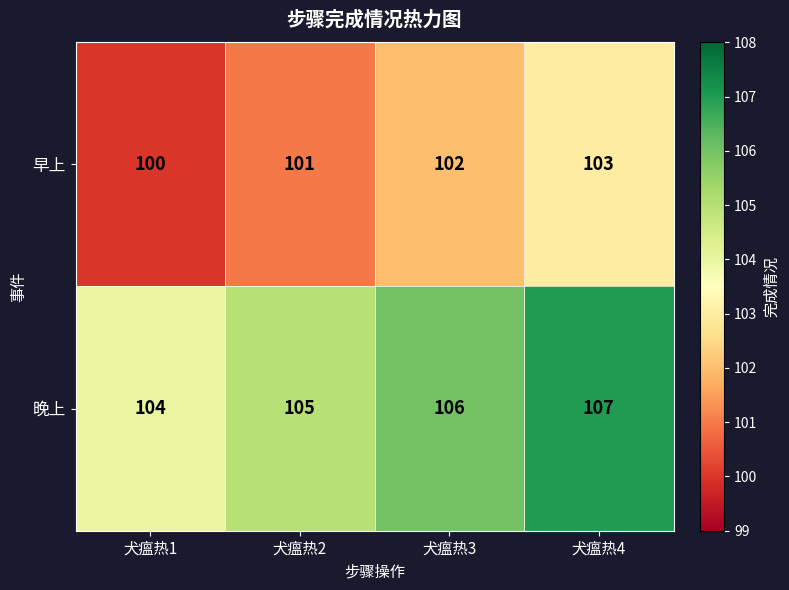

Is it true that 早上 equals 100 at 犬瘟热1?

True